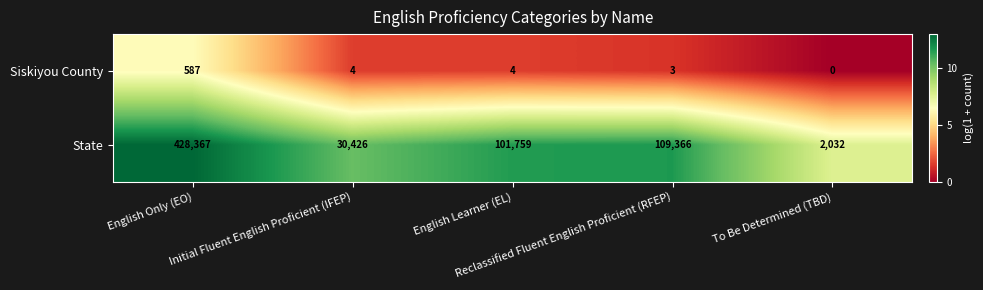

Rank the series by their maximum value, from lowest to highest.

Siskiyou County, State